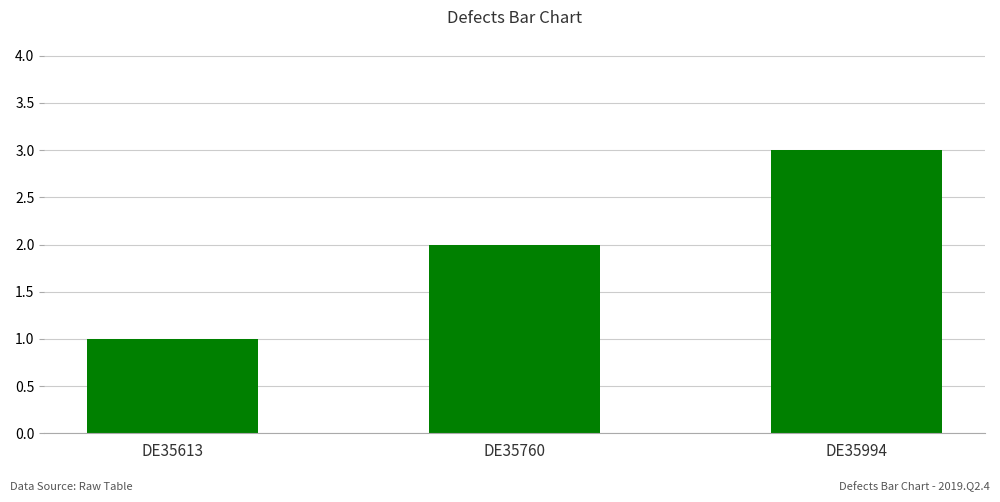

How many distinct data groups are displayed?

1